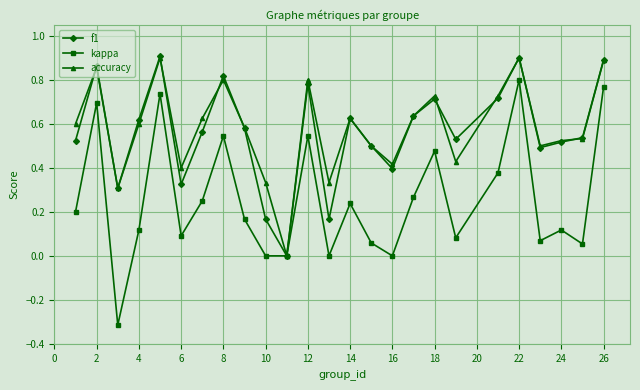

In accuracy, how many points are lower than both neighbors (excluding endpoints)?

7